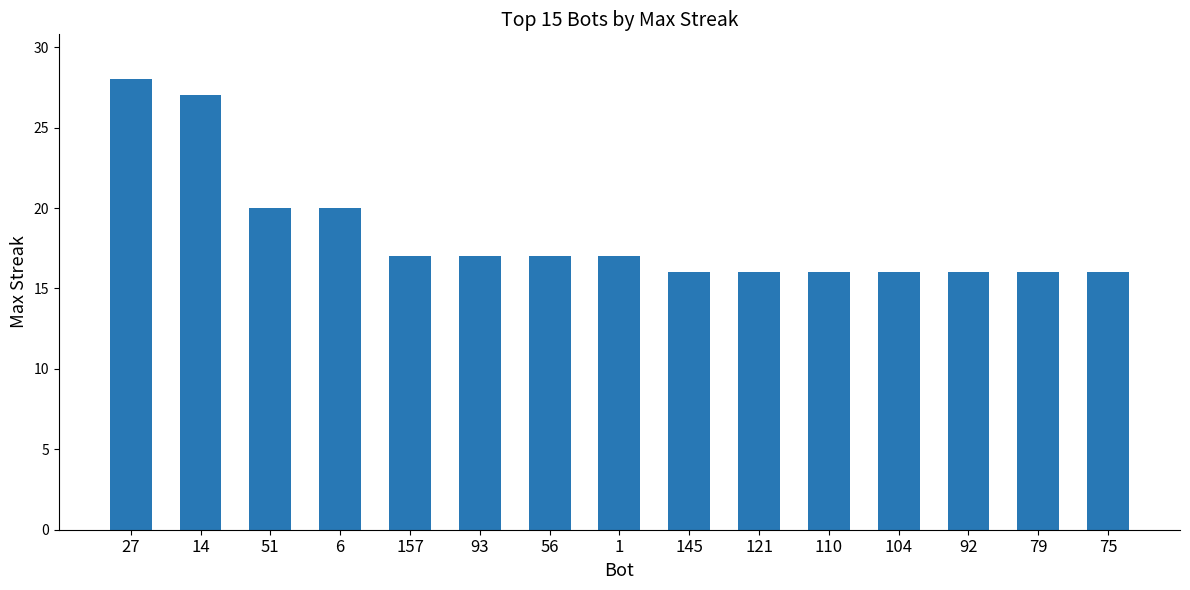

Which has a higher value, 93 or 92?

93